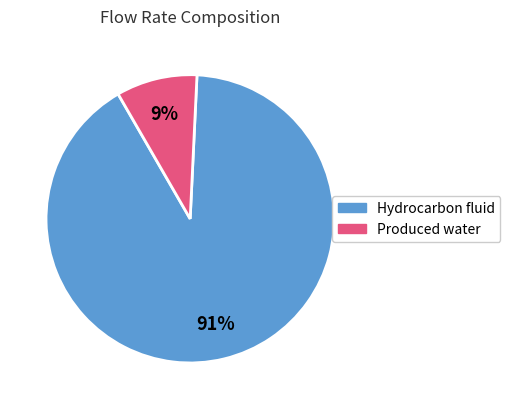

Is it true that Hydrocarbon fluid is 99% of the pie?

False